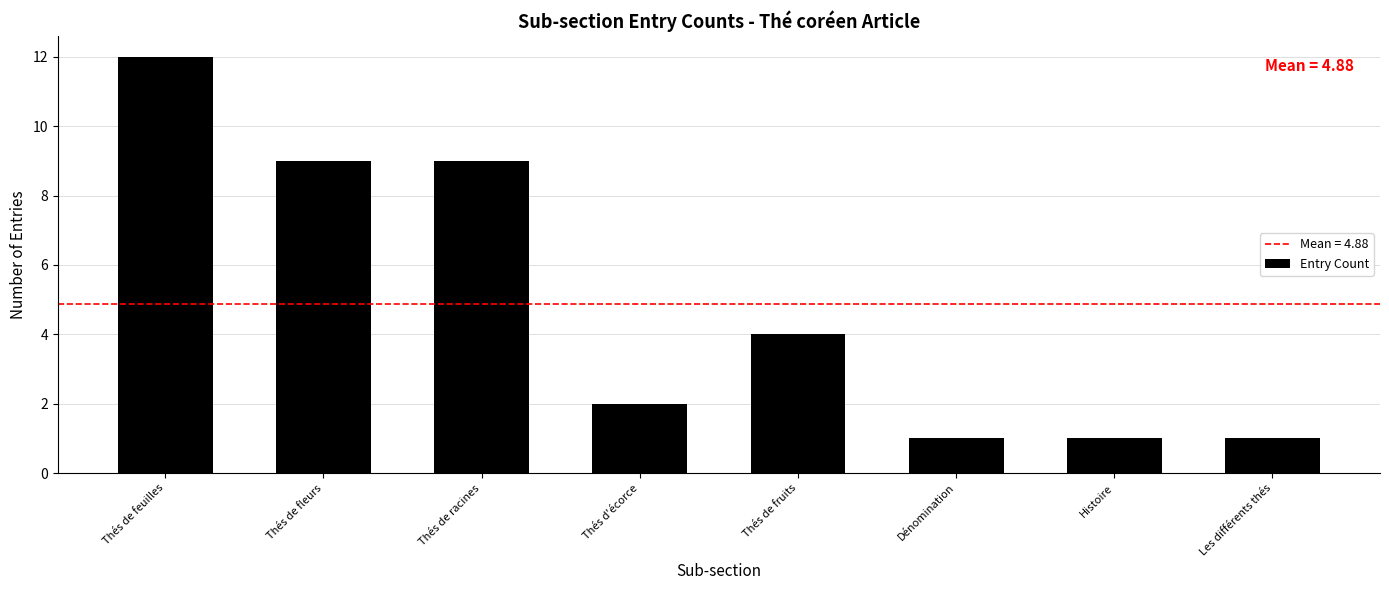

The value at Les différents thés is 1. True or false?

True